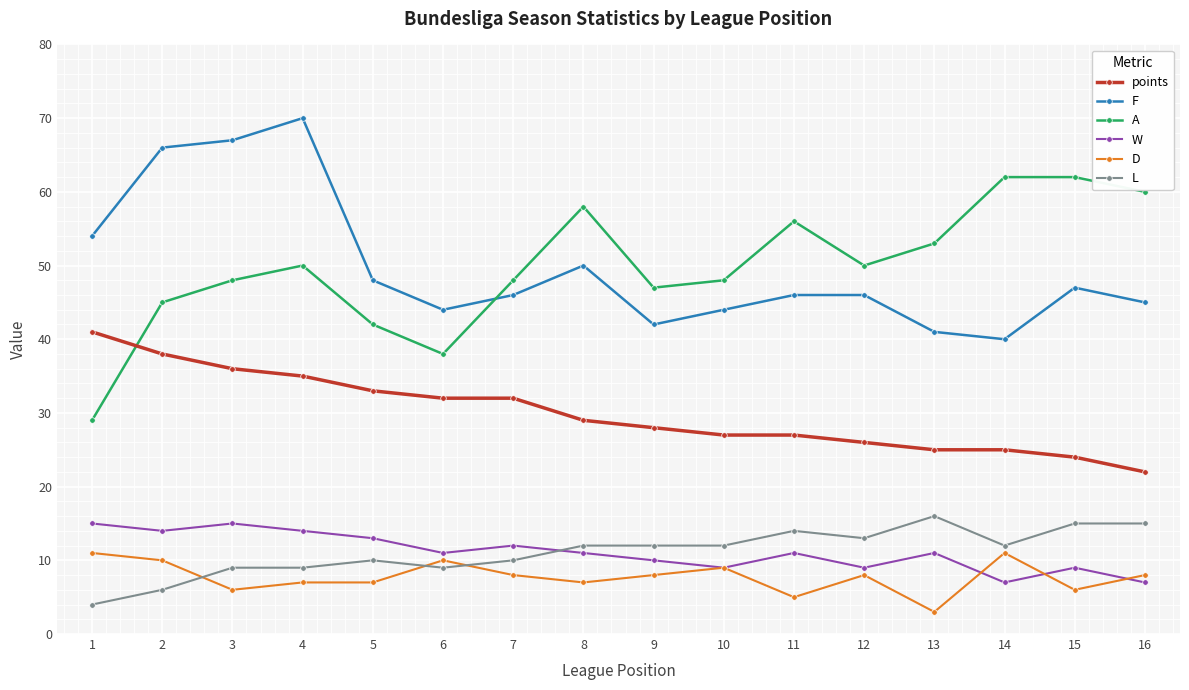

Rank the series at 8 from lowest to highest value.

D, W, L, points, F, A